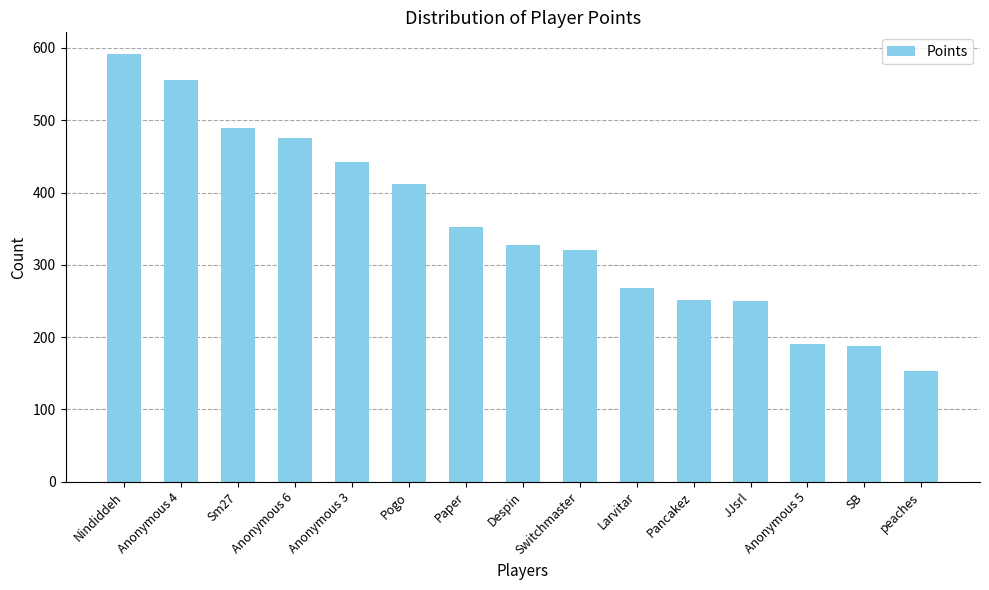

Does the chart contain stacked bars?

No